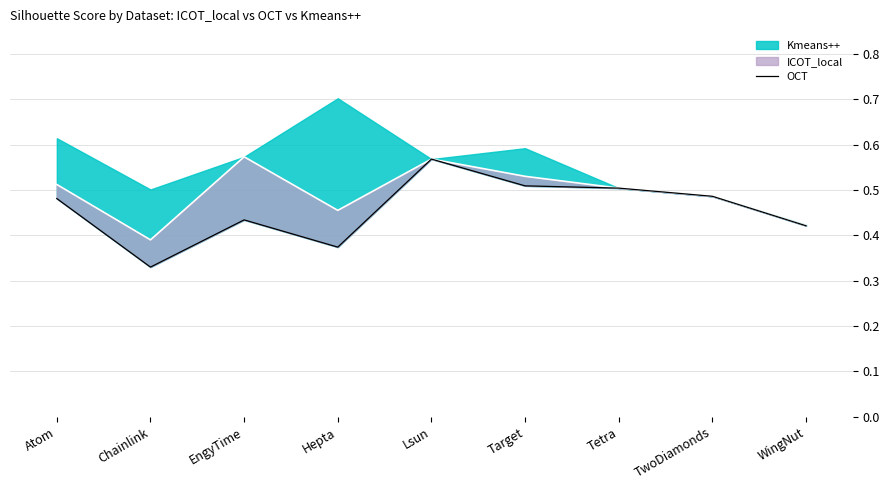

At which category does the data reach its first local valley?

Chainlink